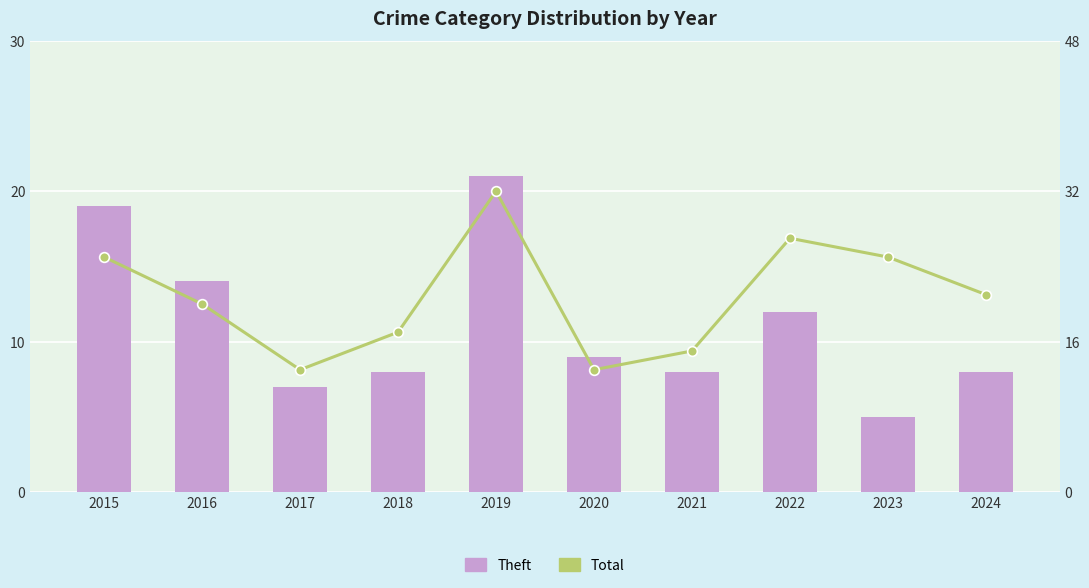

What is the difference between the second highest and minimum values in the Theft series?

14